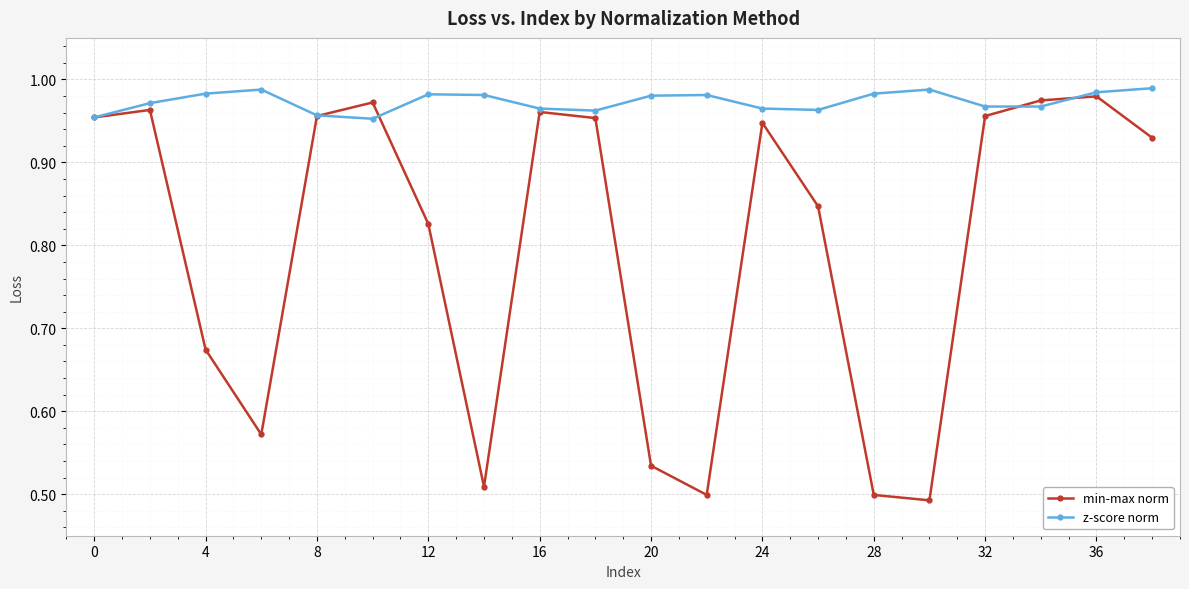

Count the number of categories in the chart.

20